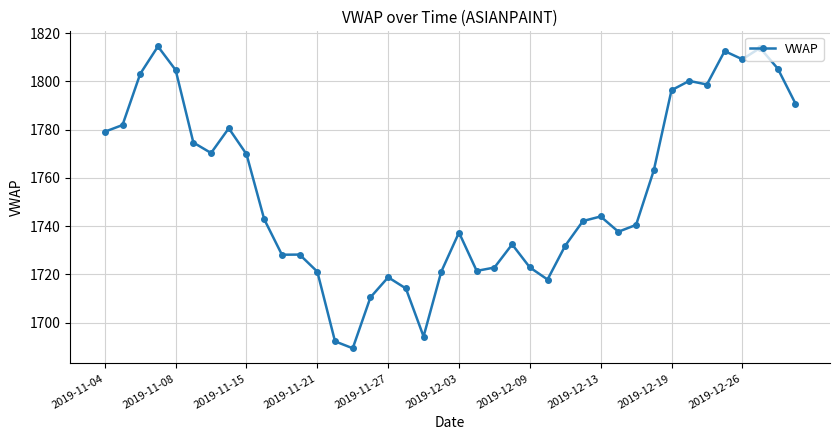

What is the average value?

1754.5